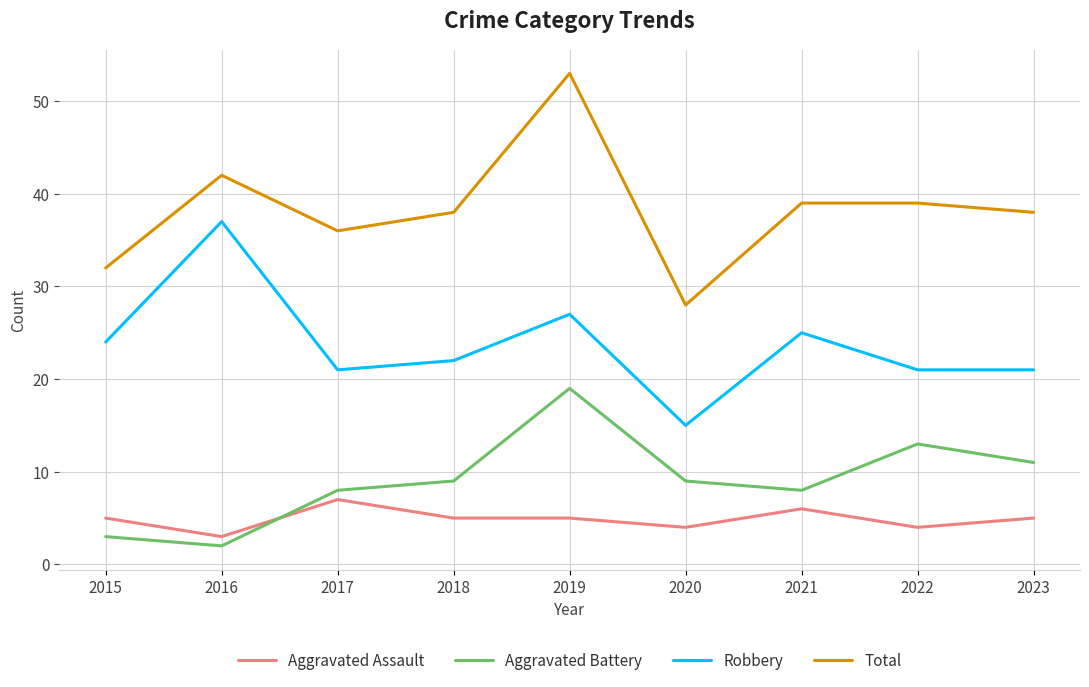

Count the number of data series in this chart.

4